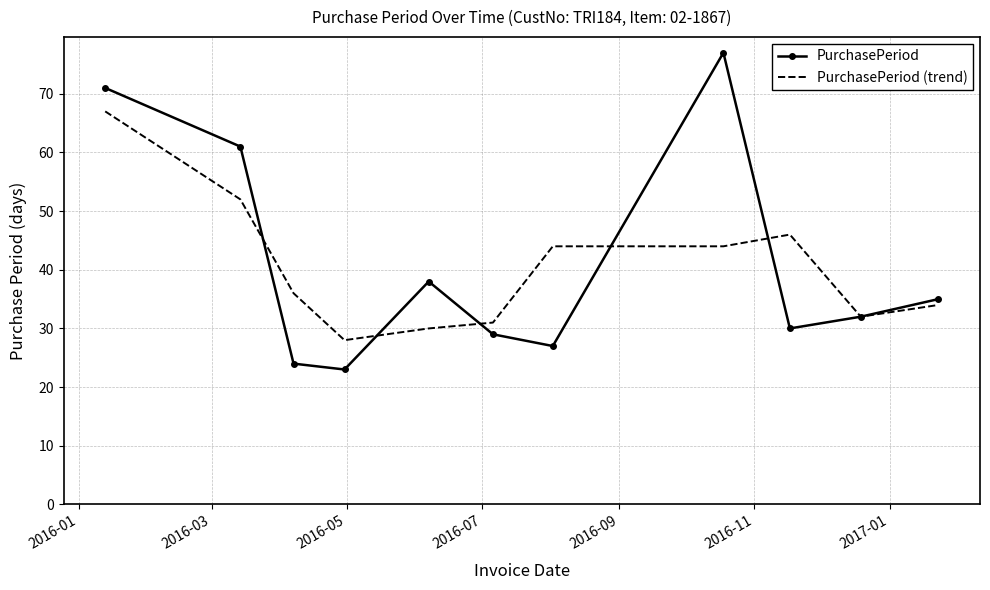

Reading left to right, what are all the values shown in this chart?

PurchasePeriod: 71	61	24	23	38	29	27	77	30	32	35
PurchasePeriod (trend): 67	52	36	28	30	31	44	44	46	32	34